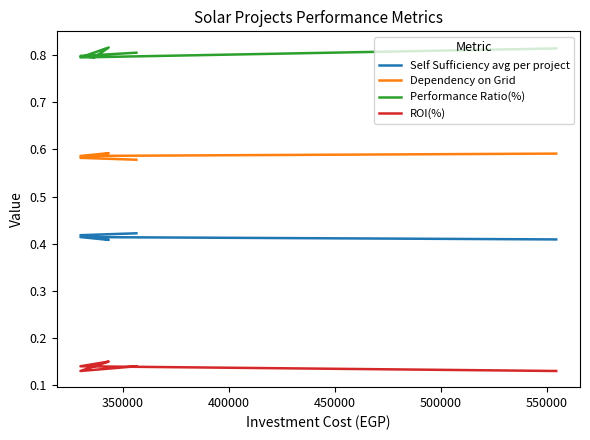

List the series in order of their peak value, highest first.

Performance Ratio(%), Dependency on Grid, Self Sufficiency avg per project, ROI(%)